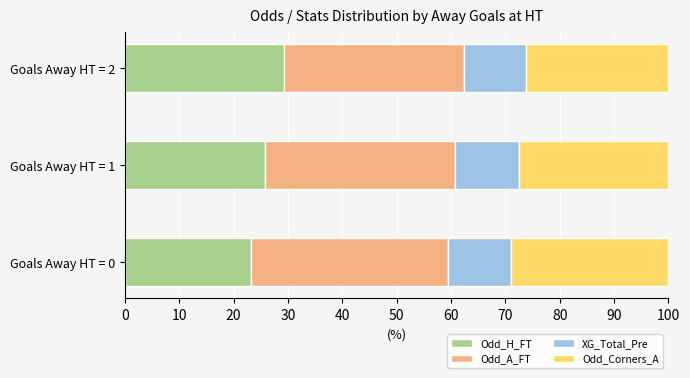

The value of Odd_H_FT at Goals Away HT = 2 is 9.4. True or false?

False